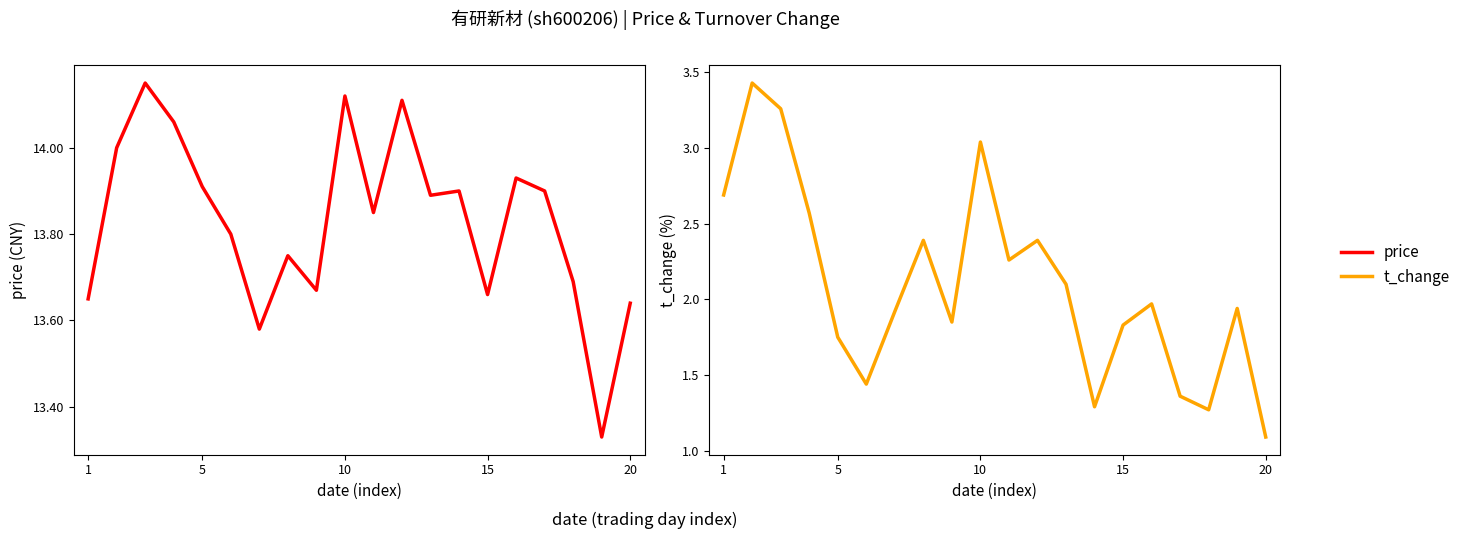

How many interior local valleys does the price series have?

6